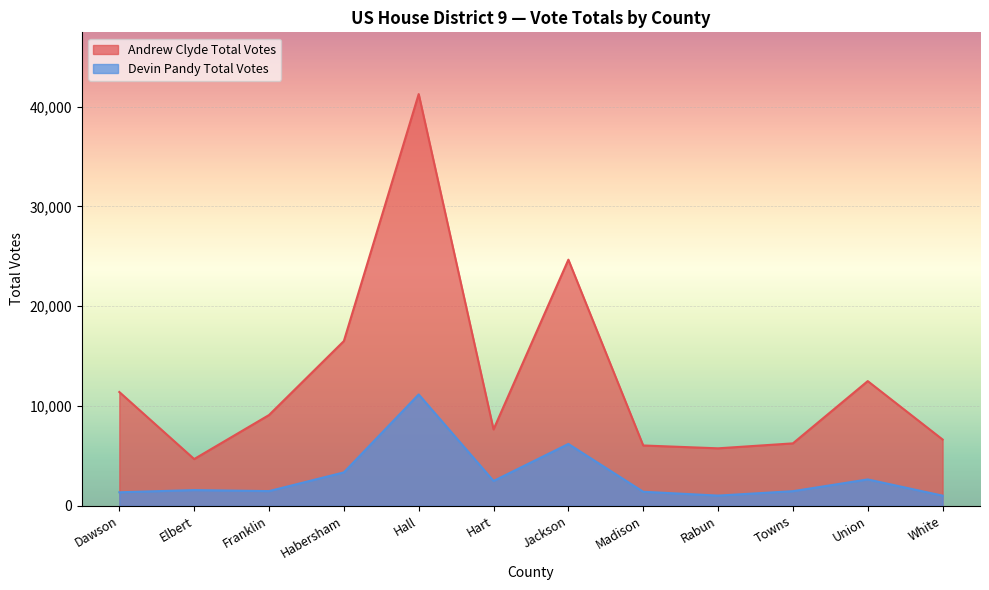

List the series in order of their peak value, lowest first.

Devin Pandy Total Votes, Andrew Clyde Total Votes